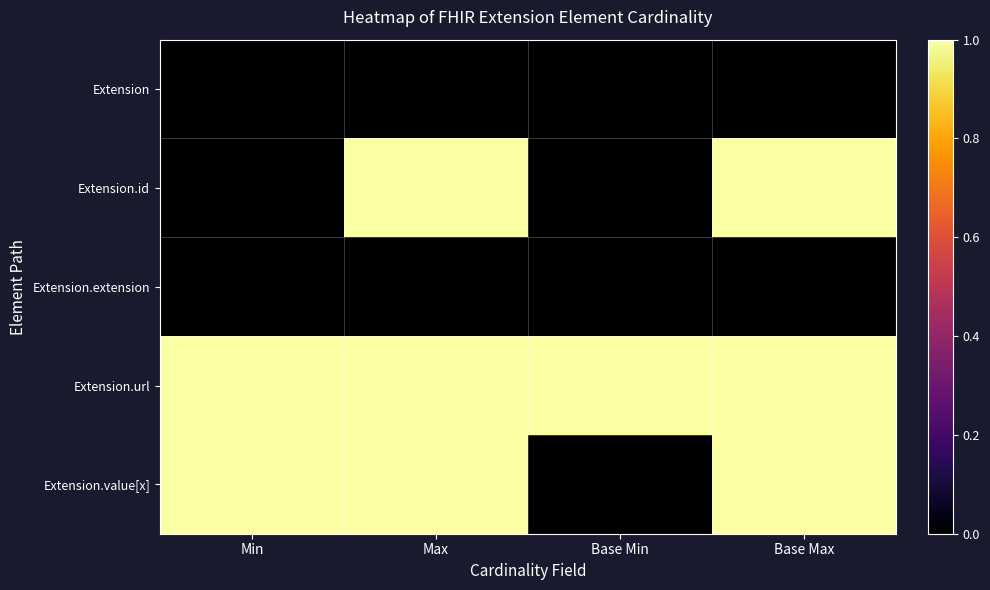

Between Min and Max, which is larger?

Min